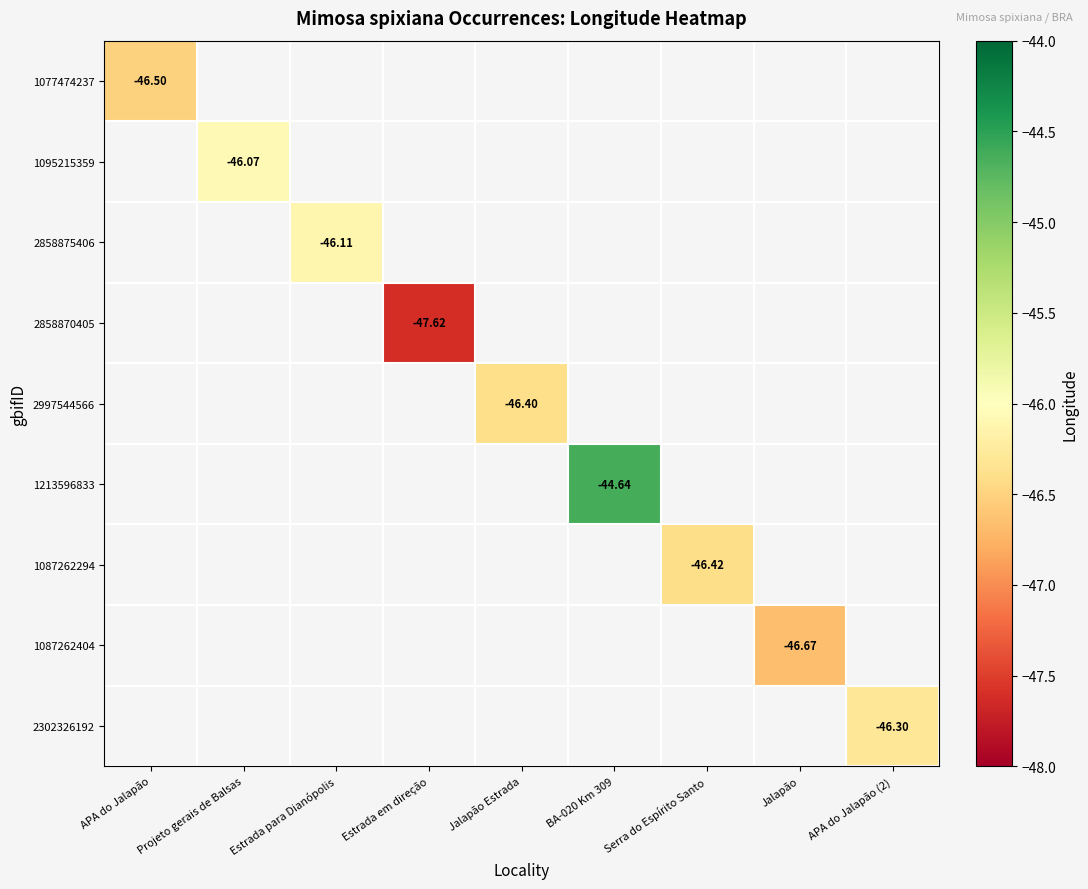

What is the minimum value shown in the chart?

-47.6